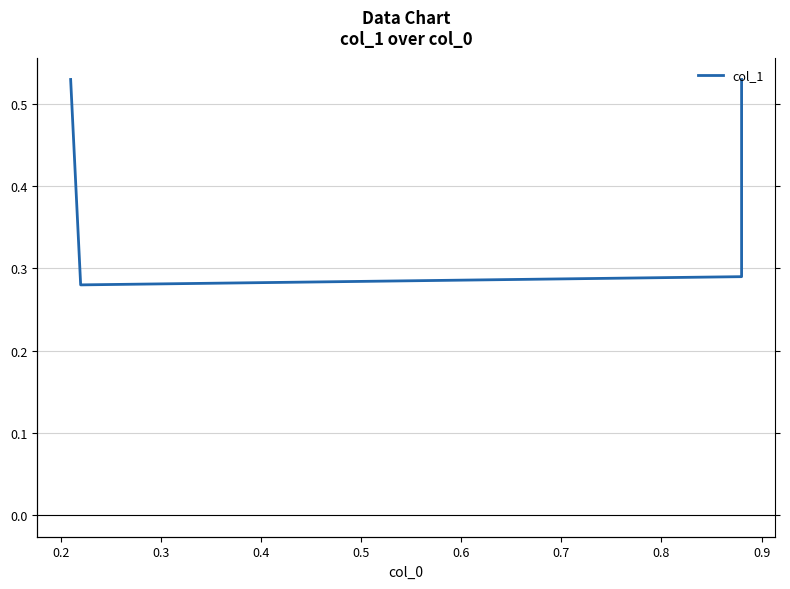

At which category does the chart reach its minimum across all series?

0.2